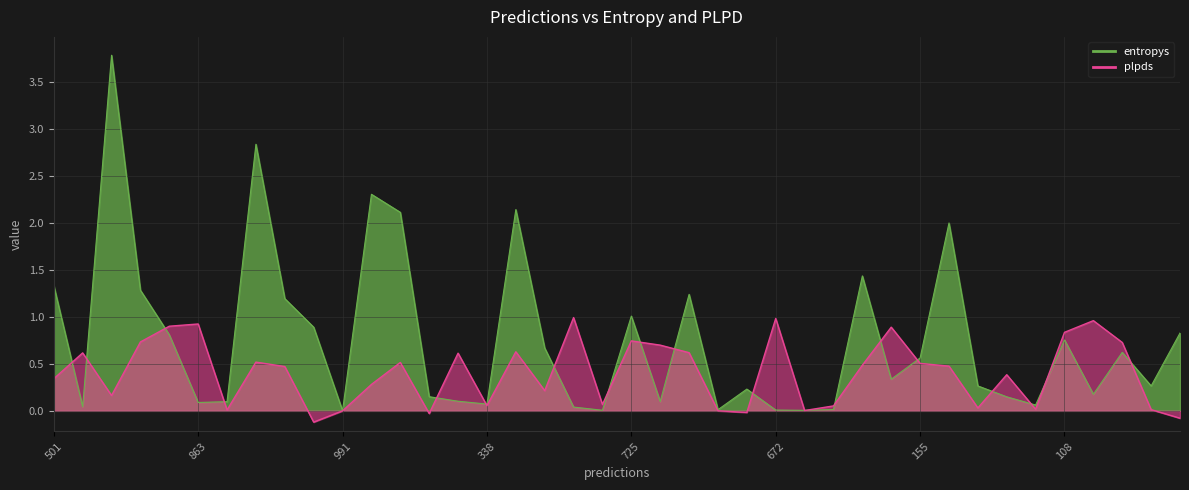

What are all the series names shown in the legend?

entropys, plpds